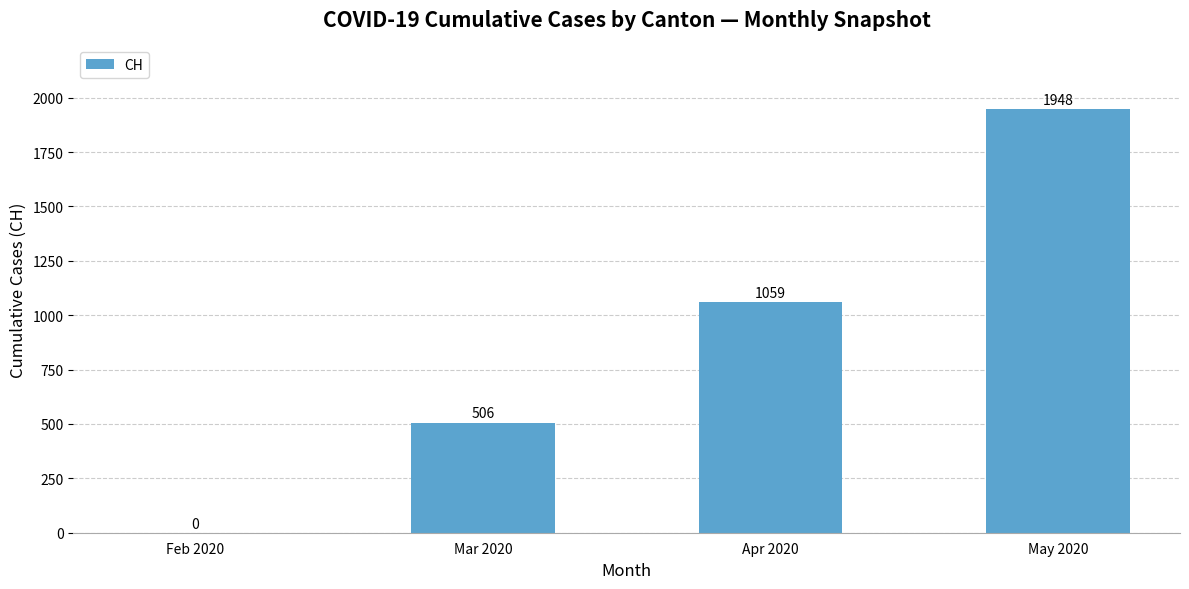

At which label is the value closest to 974?

Apr 2020